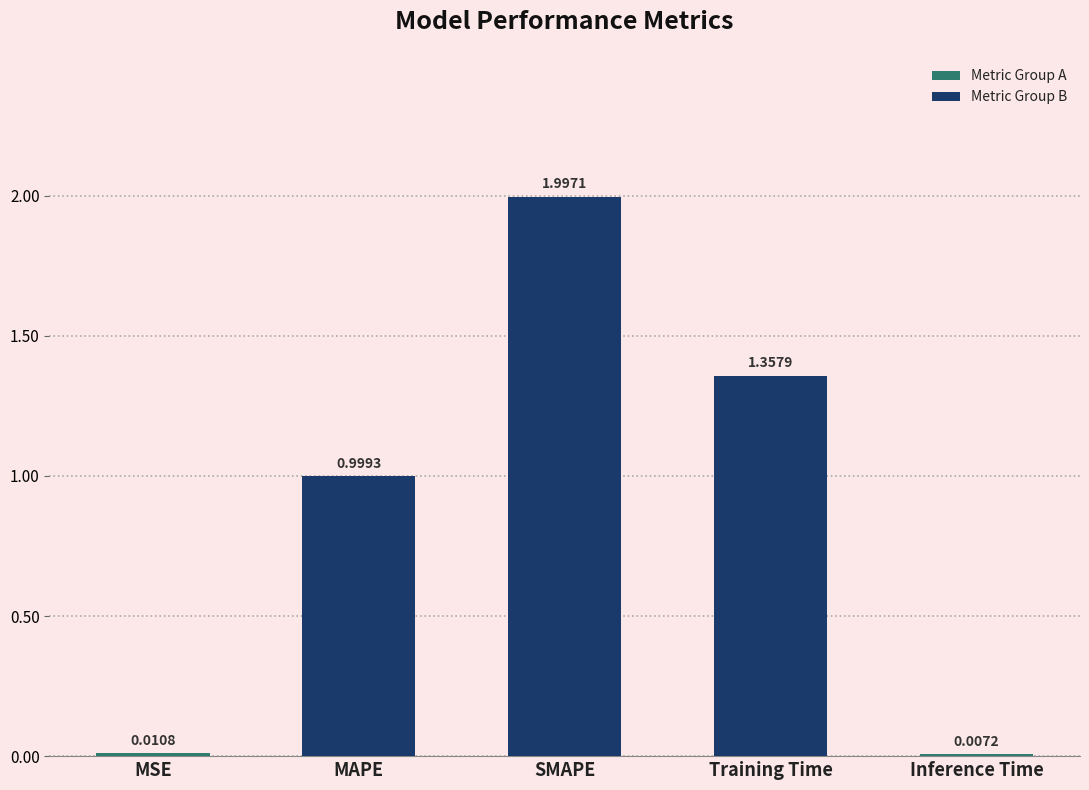

Which label corresponds to the largest value in the chart?

SMAPE